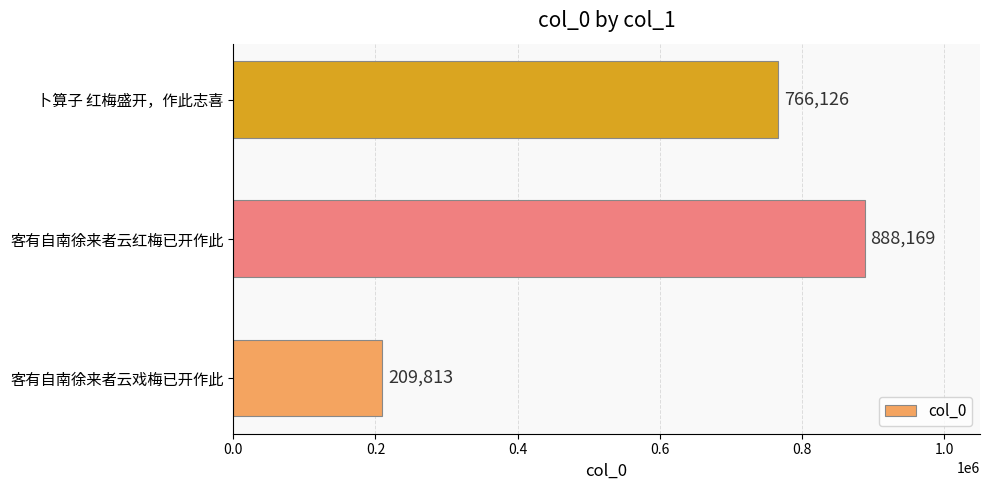

Rank the categories by value from highest to lowest.

客有自南徐来者云红梅已开作此, 卜算子 红梅盛开，作此志喜, 客有自南徐来者云戏梅已开作此